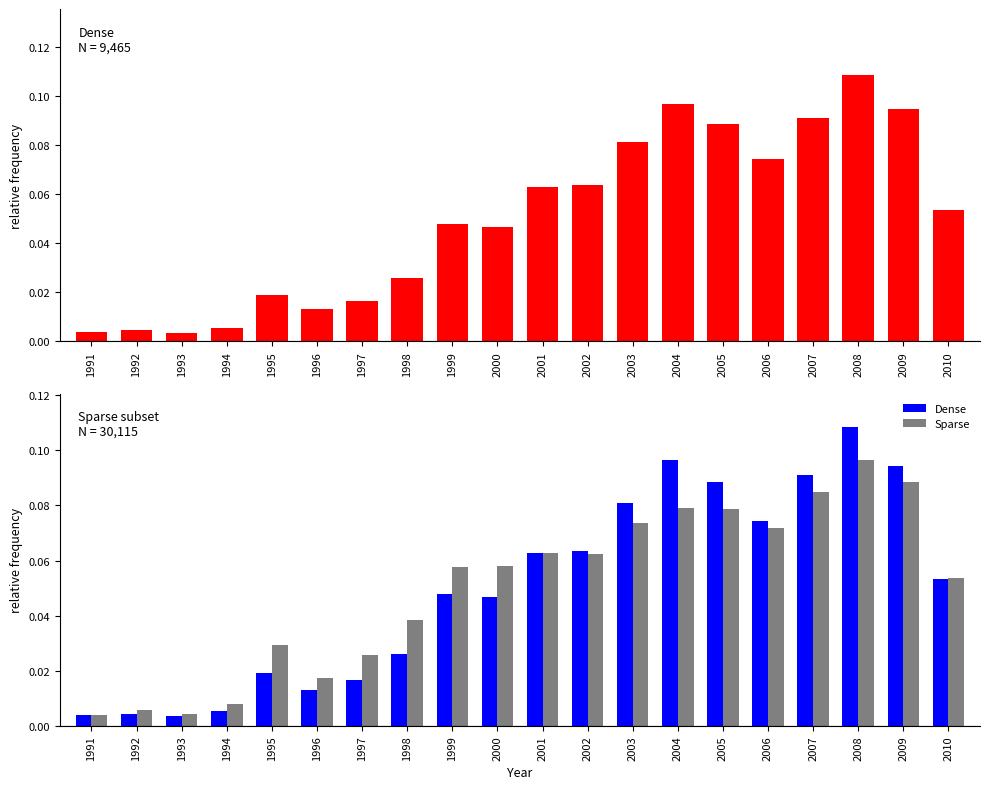

Which series has the largest total across all categories?

Dense